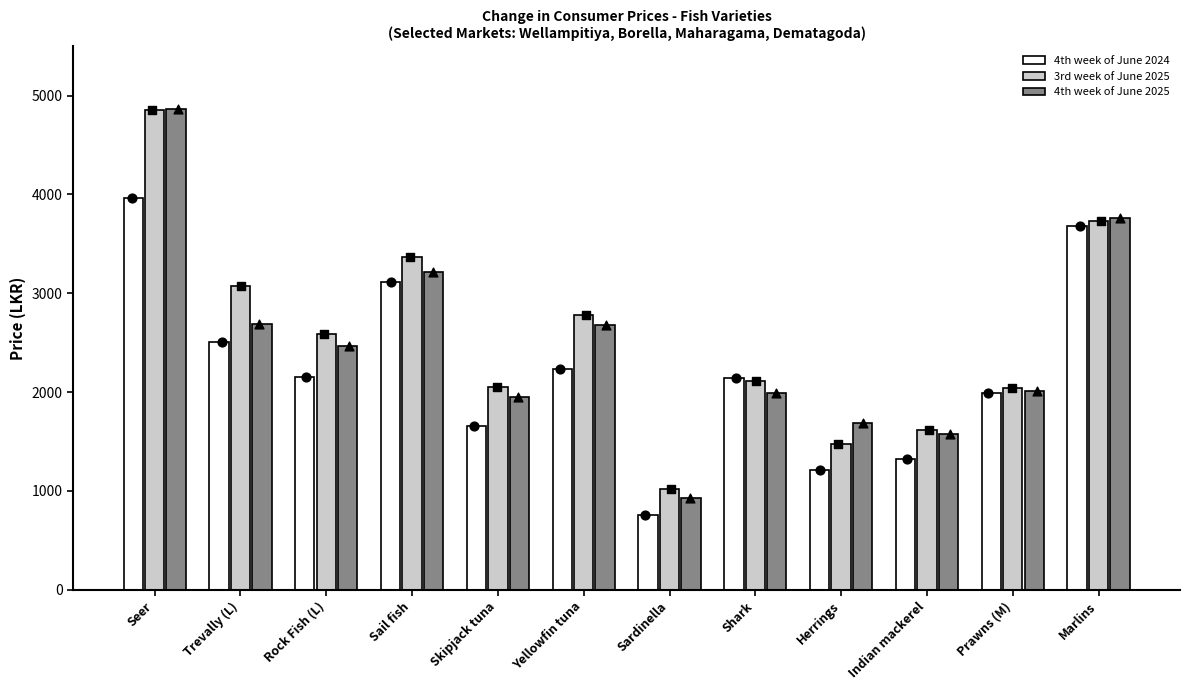

Is the value of 4th week of June 2024 at Indian mackerel greater than the value of 4th week of June 2025 at Shark?

No